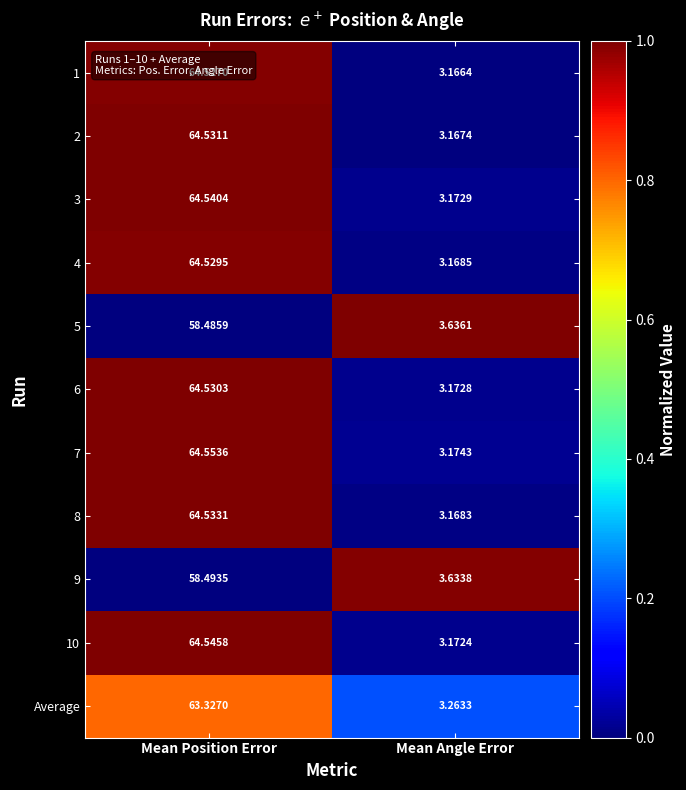

At which category is the sum across all series the highest?

Mean Position Error